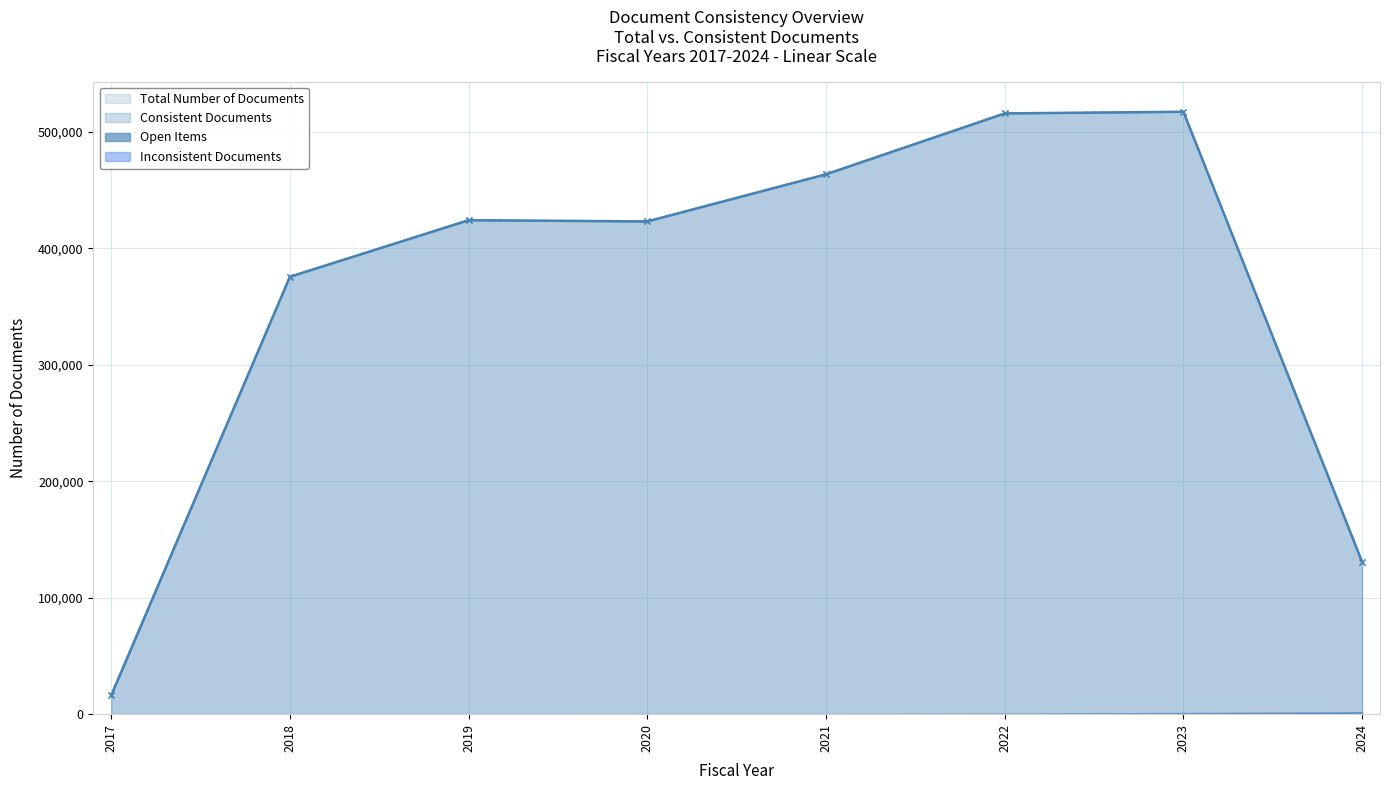

At which label is Consistent Documents closest to 266682?

2018